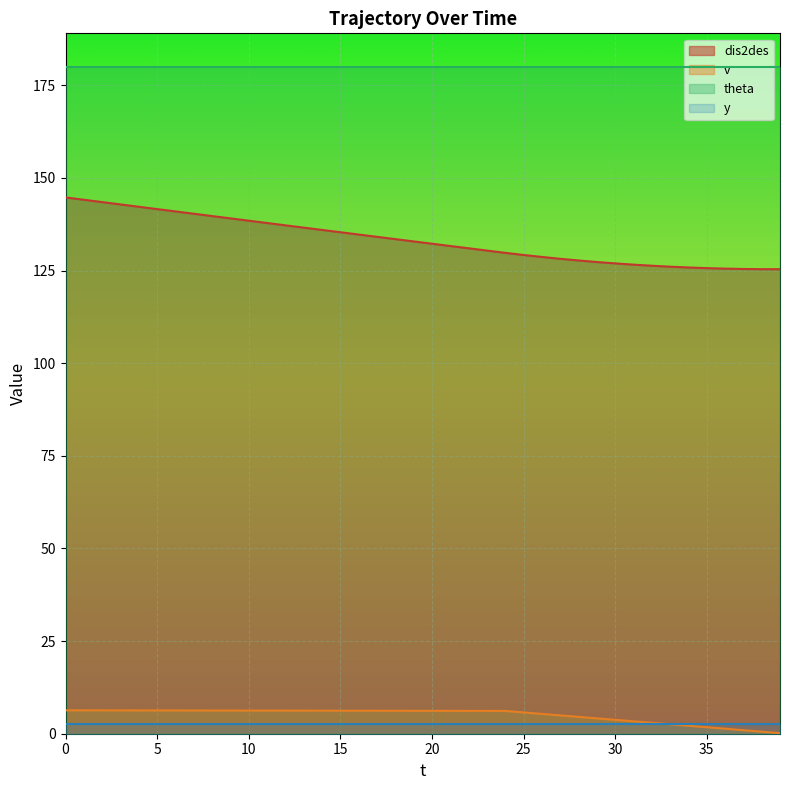

True or false: v and dis2des intersect in this chart.

False